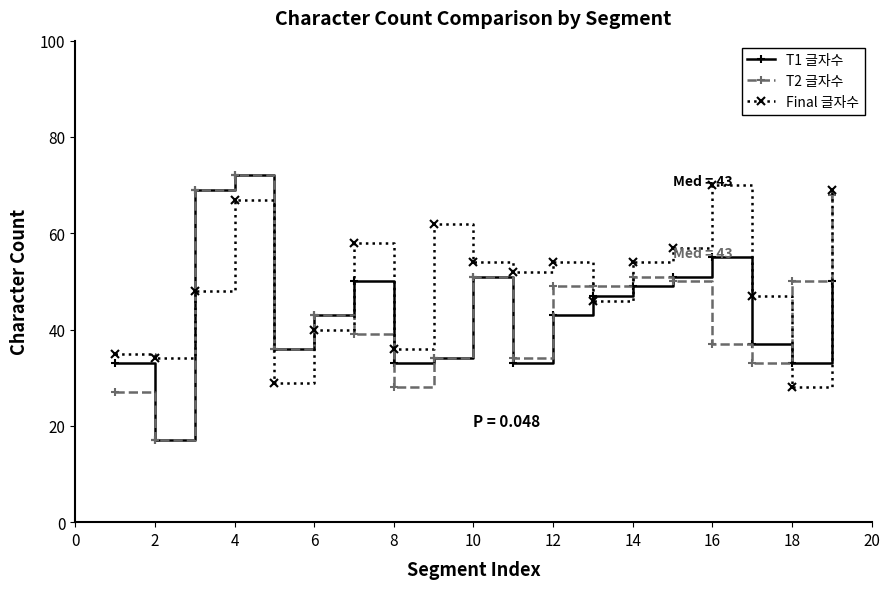

True or false: T1 글자수 has more than 0 points higher than both neighbors.

True